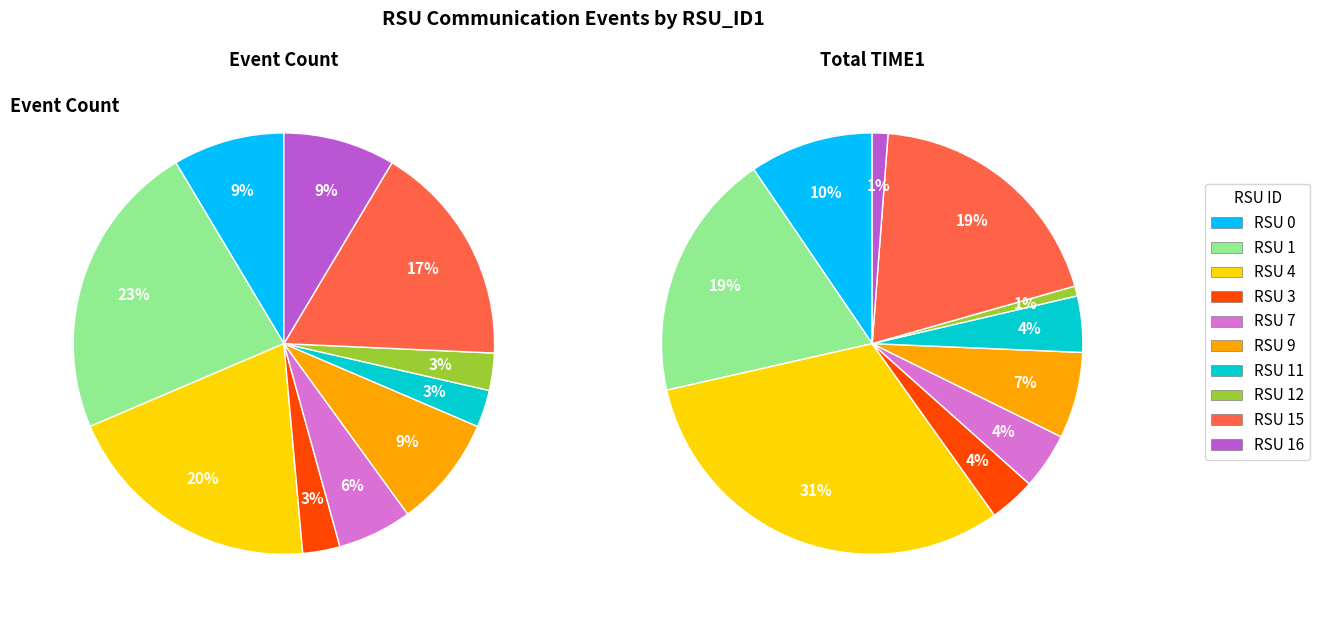

How much of the chart is everything except 0?

91.4%